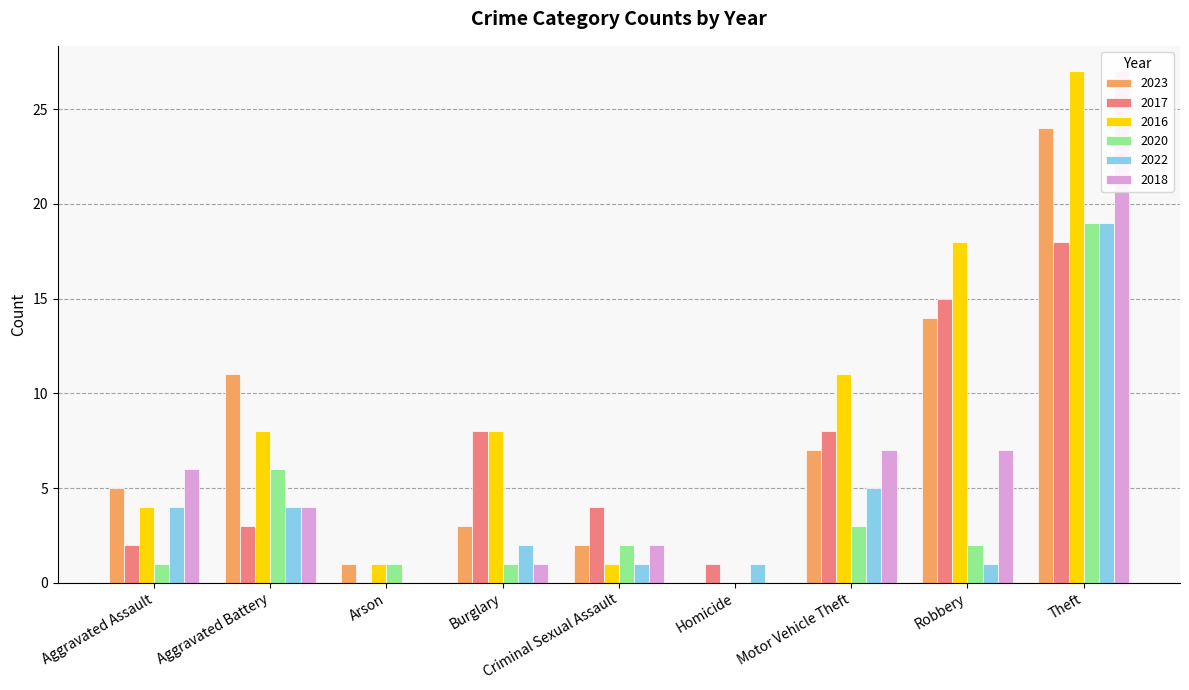

At which category is the sum across all series the highest?

Theft